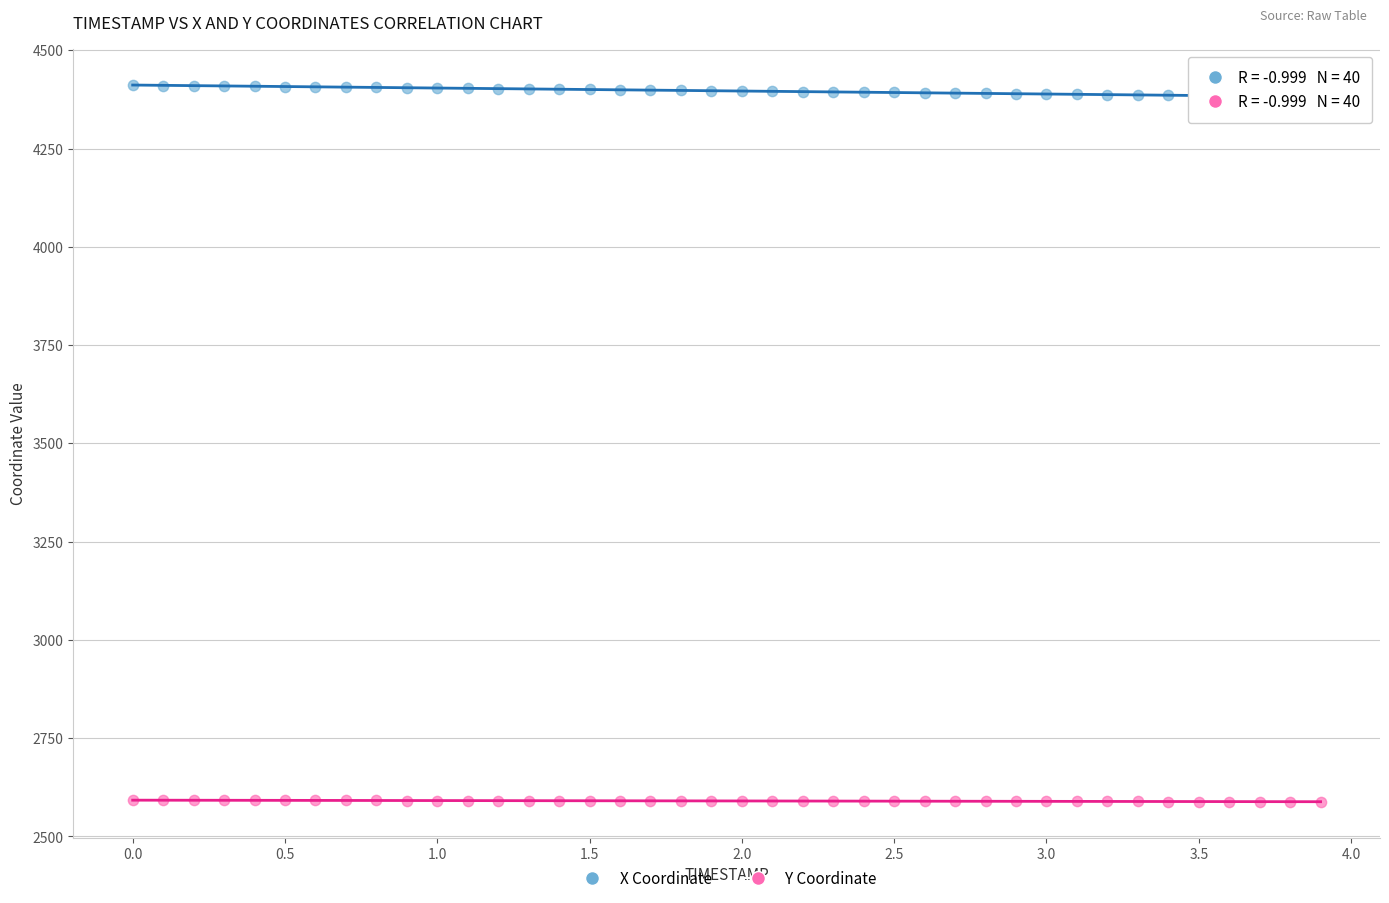

Which series contains the highest Y value?

X Coordinate